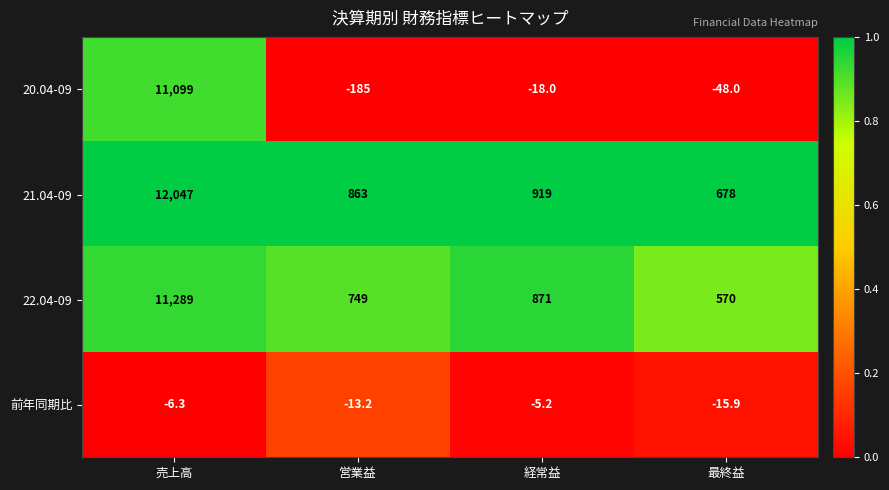

What is the total value across all series at 経常益?

1766.8